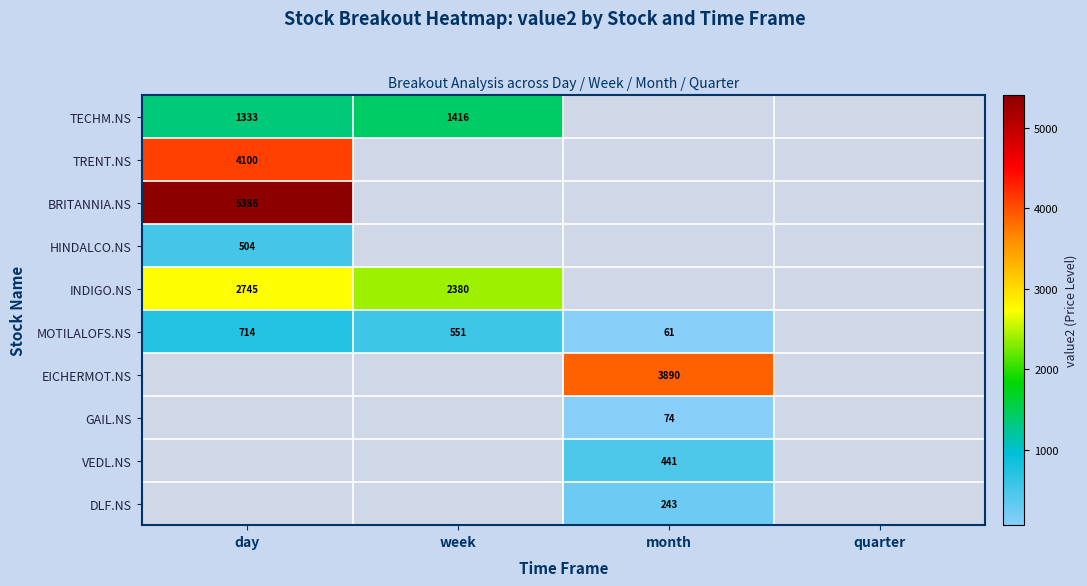

How many positive values does the TRENT.NS series have?

1